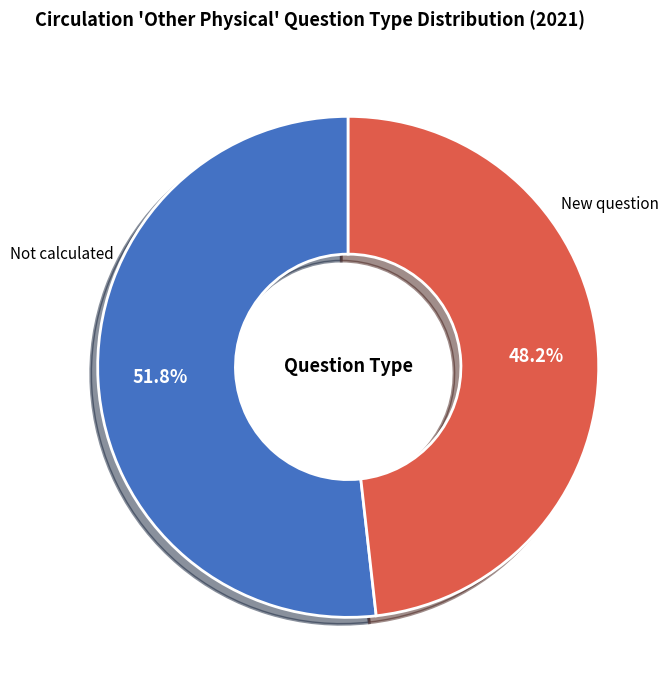

Count the number of slices in the pie.

2